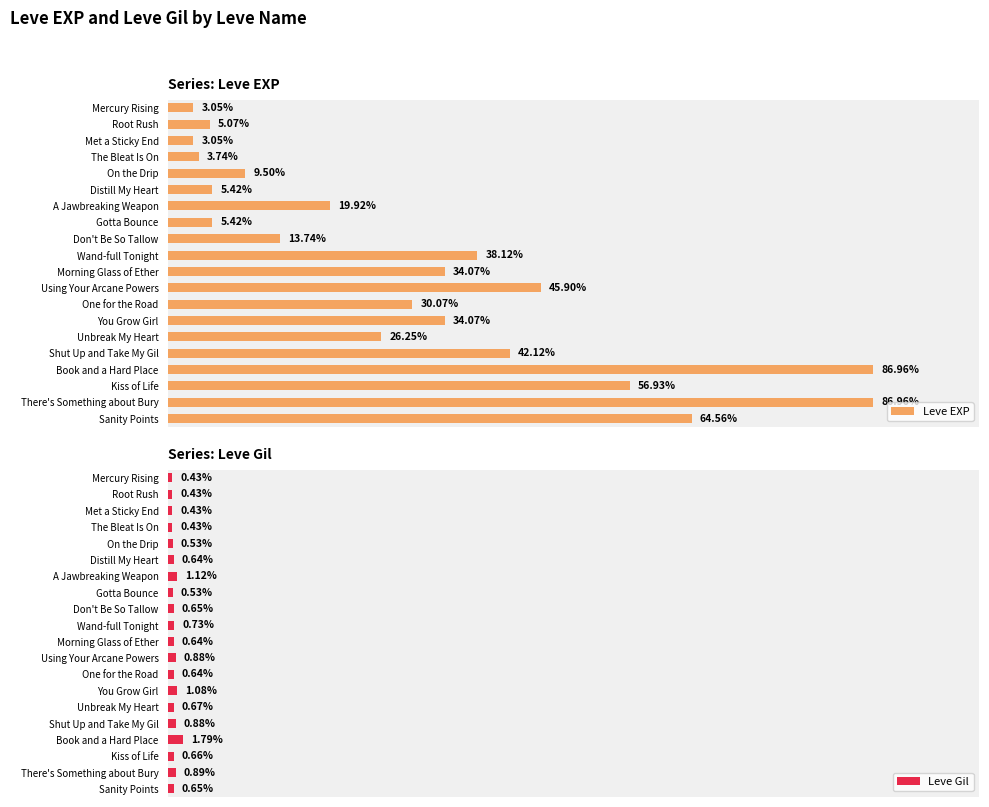

How many bars are there in total?

40